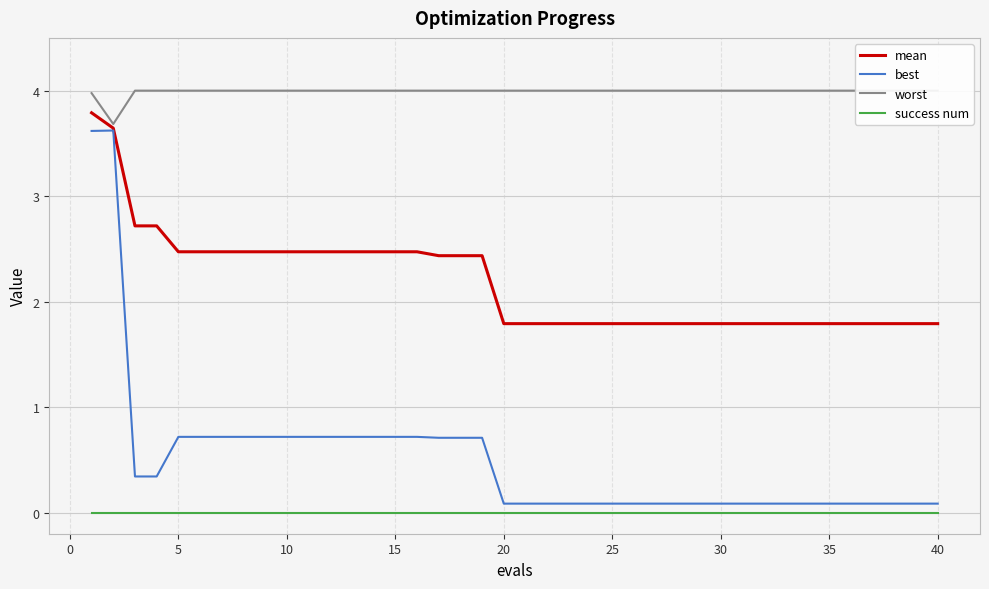

Which series has the widest spread of values?

best